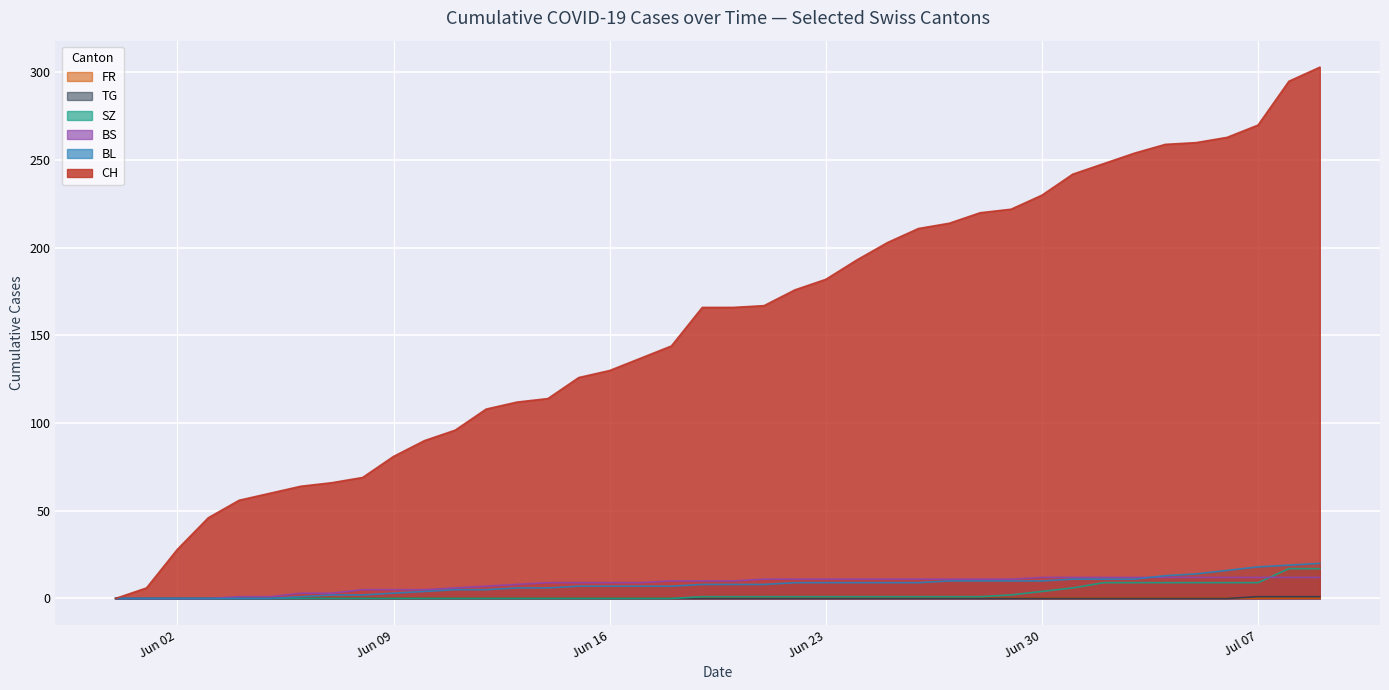

What is the maximum value shown in the chart?

303